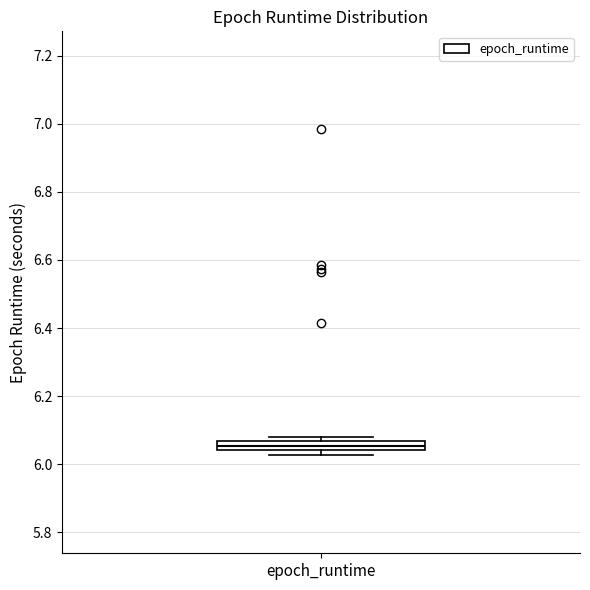

Where is the lower edge of the box for epoch_runtime on the y-axis? The values are not printed on the chart, so give them approximately, as read against the axis.

6.04